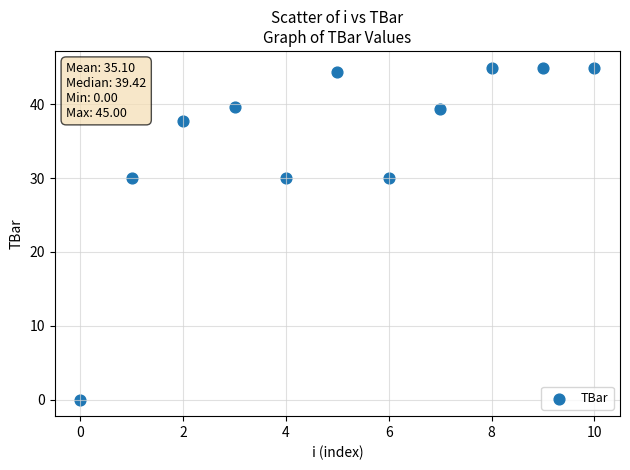

What is the average Y value?

35.1